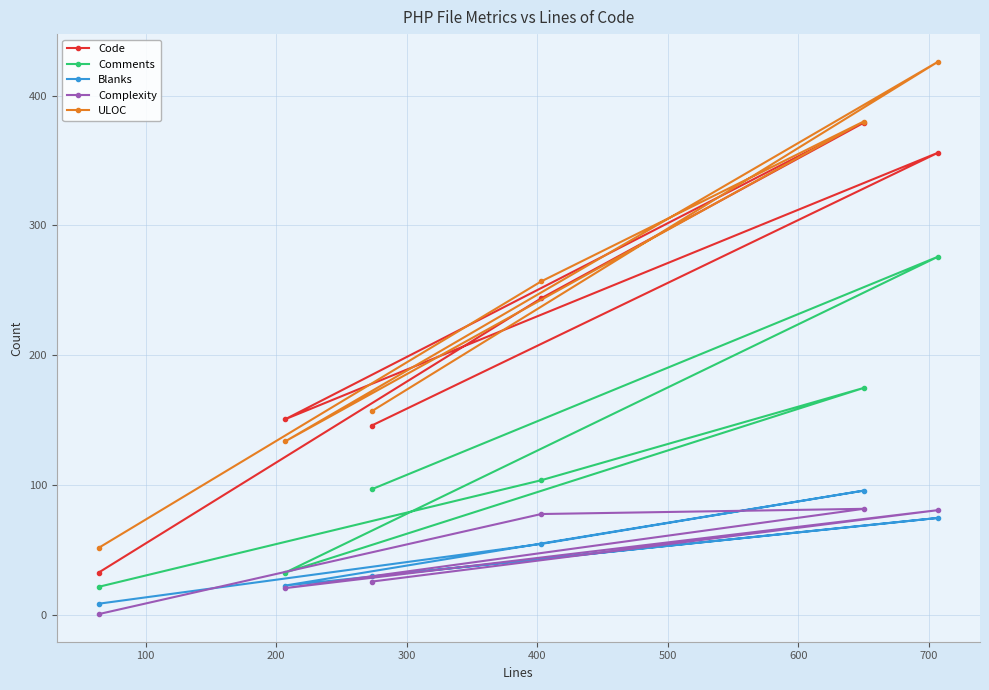

What is the maximum value for Code?

379